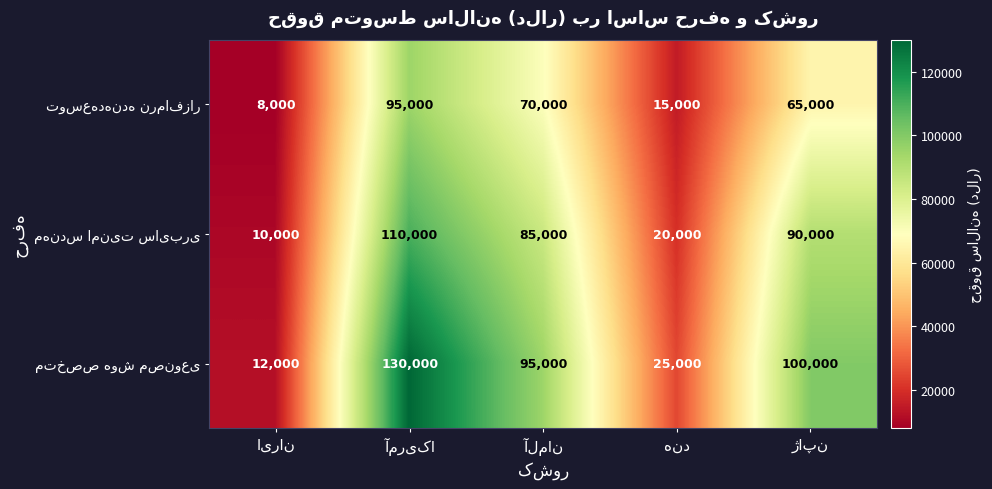

What is the minimum value shown in the chart?

8000